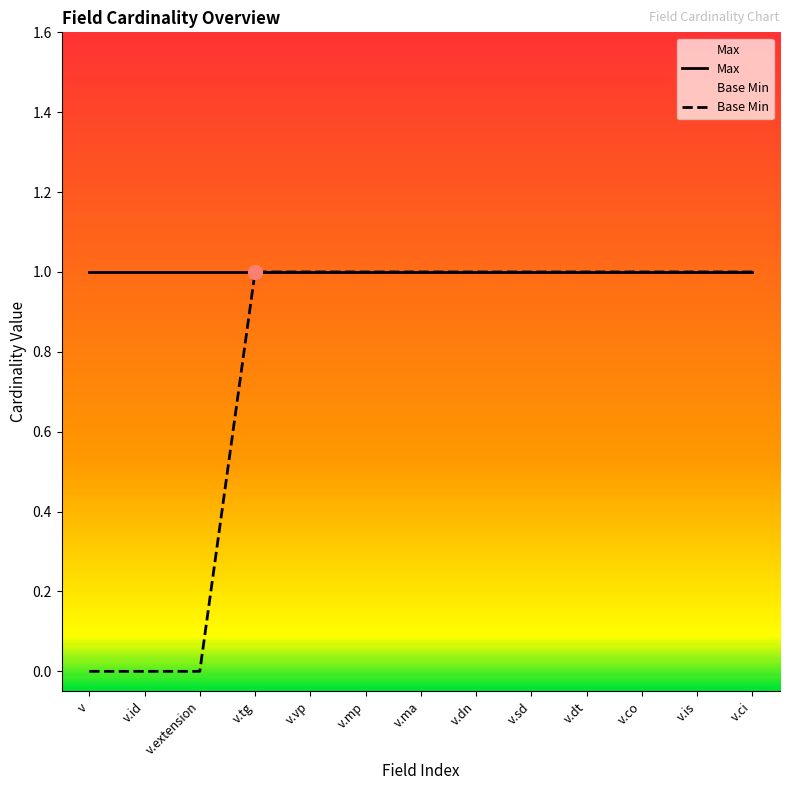

The chart shows a value of 1 at v.ci. True or false?

True